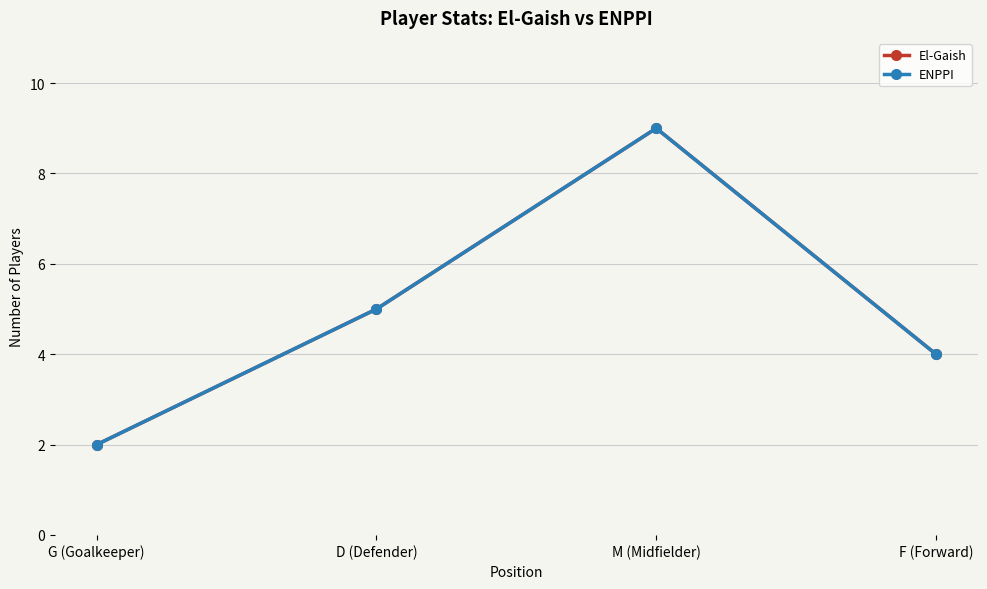

At which label does ENPPI reach its minimum?

G (Goalkeeper)